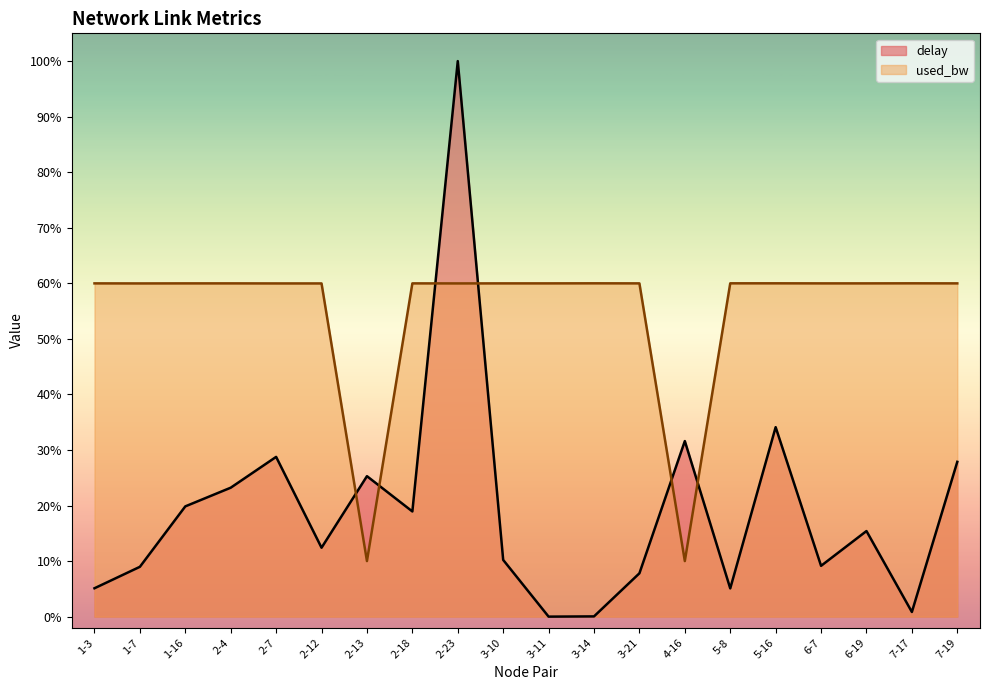

The value of delay at 7-17 is 0.3. True or false?

False